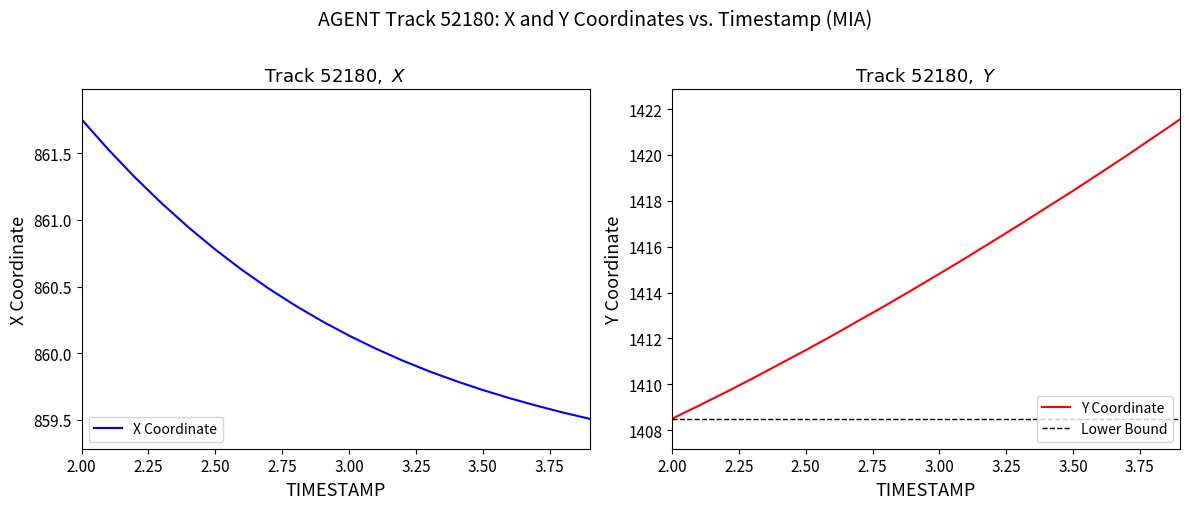

Reading right to left, what are all the values shown in this chart?

X: 859.5	859.6	859.6	859.7	859.7	859.8	859.9	859.9	860.0	860.1	860.2	860.4	860.5	860.6	860.8	860.9	861.1	861.3	861.5	861.8
Y: 1421.5	1420.8	1420.0	1419.2	1418.4	1417.7	1417.0	1416.2	1415.5	1414.8	1414.1	1413.5	1412.8	1412.1	1411.5	1410.9	1410.2	1409.7	1409.1	1408.5